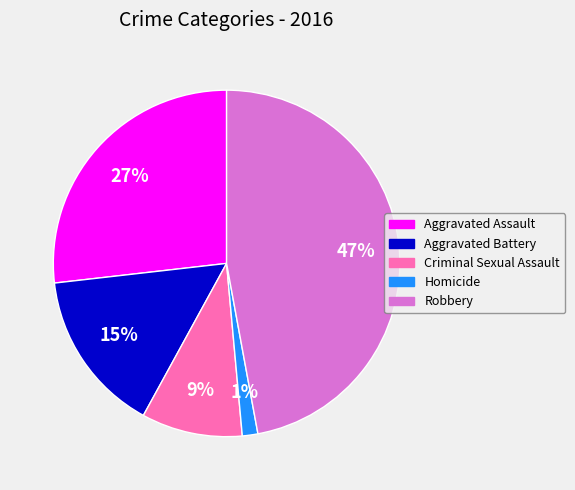

To the nearest percent, what percentage of the pie is Homicide?

1%